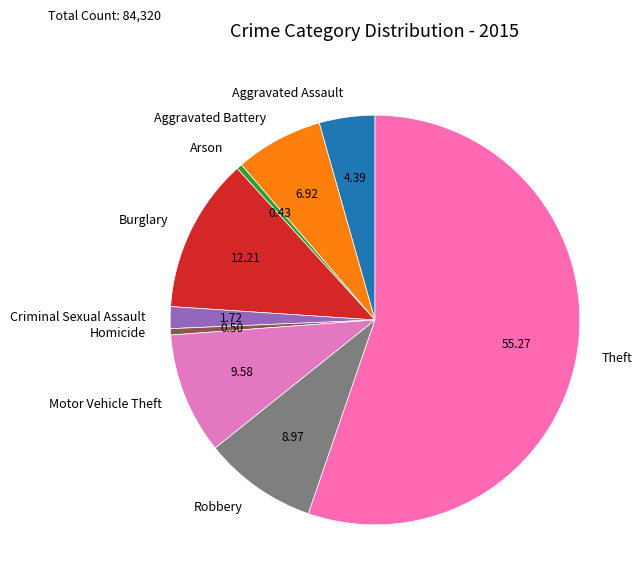

True or false: Robbery accounts for 3% of the total.

False